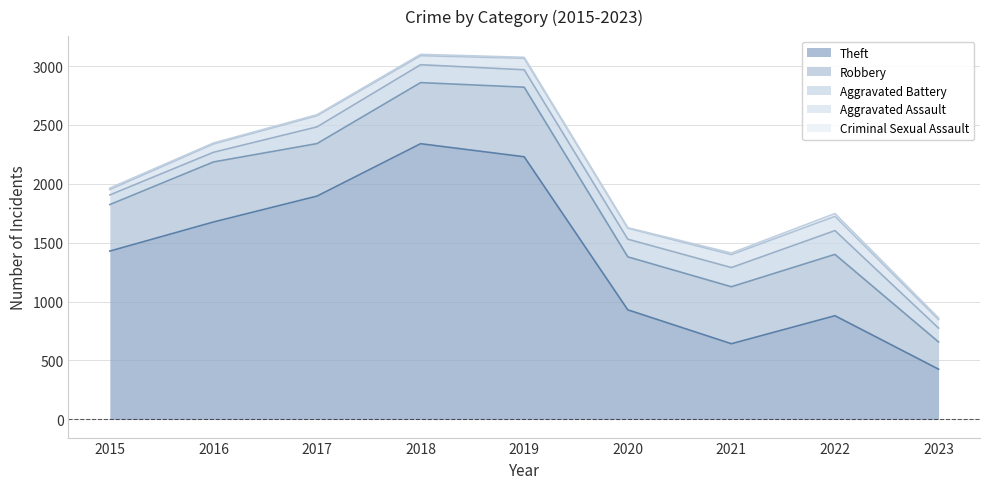

Rank the series at 2021 from lowest to highest value.

Criminal Sexual Assault, Aggravated Assault, Aggravated Battery, Robbery, Theft, Total